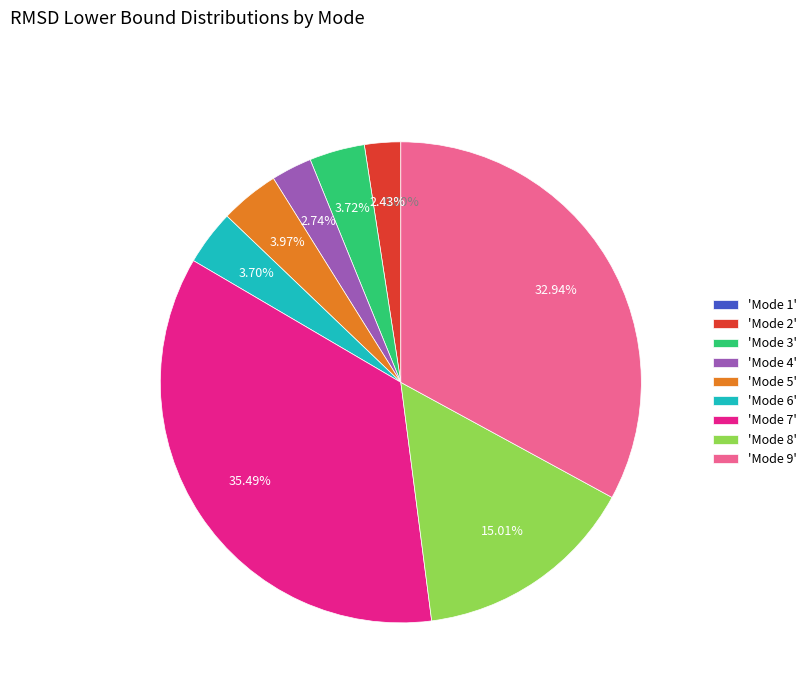

Is there any slice that represents more than half of the pie?

No